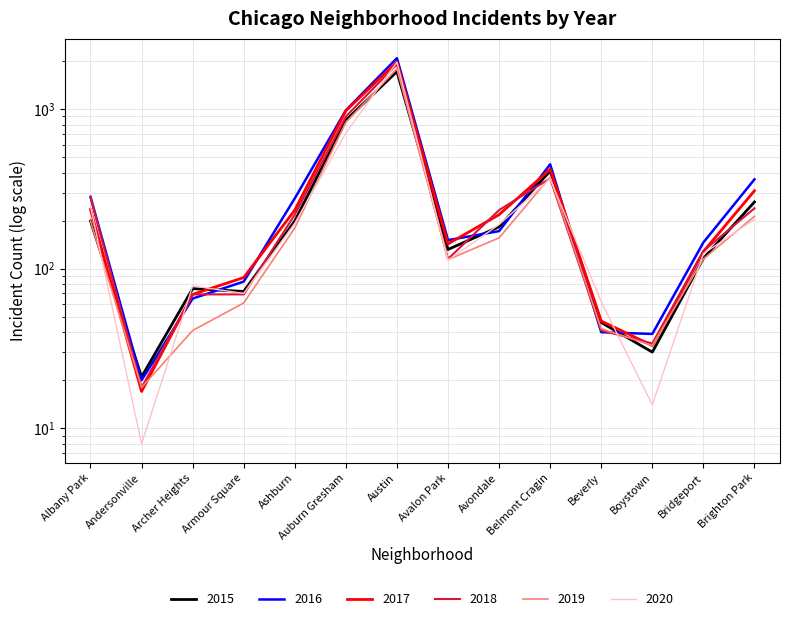

What is the difference between the maximum and minimum values in the 2017 series?

1954